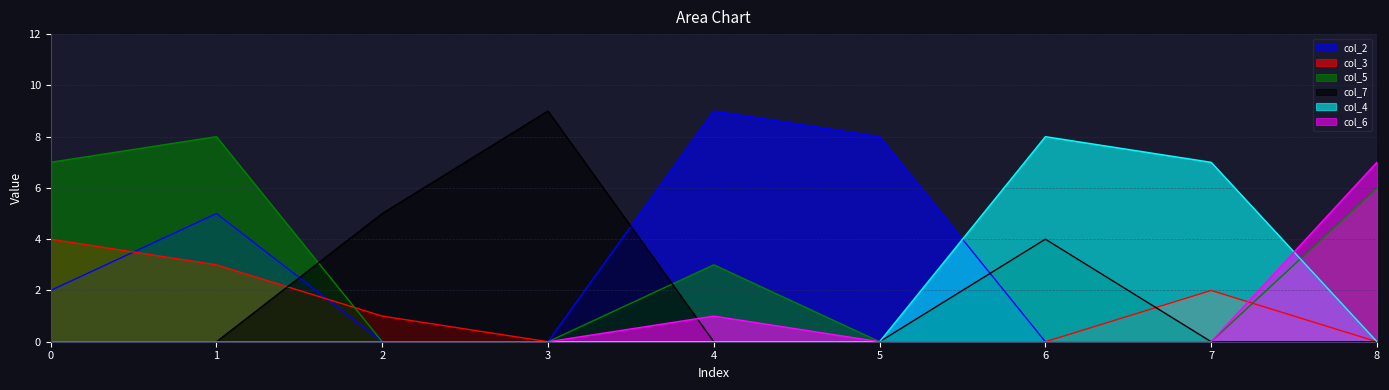

At how many categories does at least one series exceed 4?

9